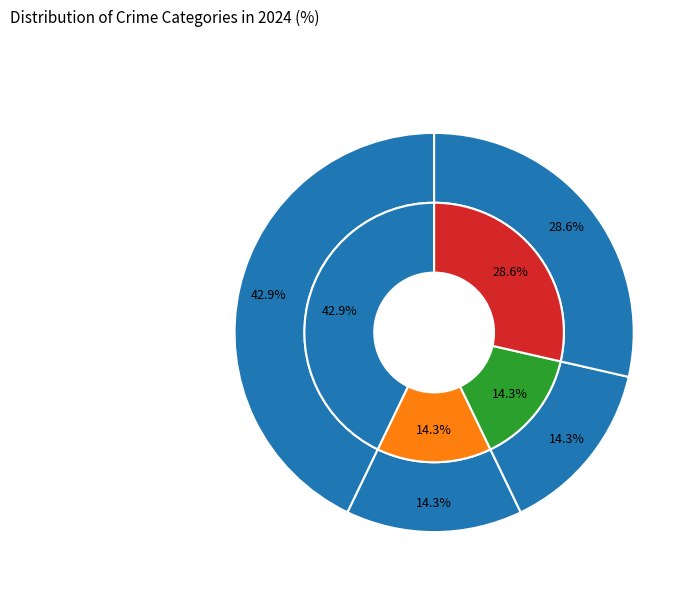

Is there any slice that represents more than half of the pie?

No